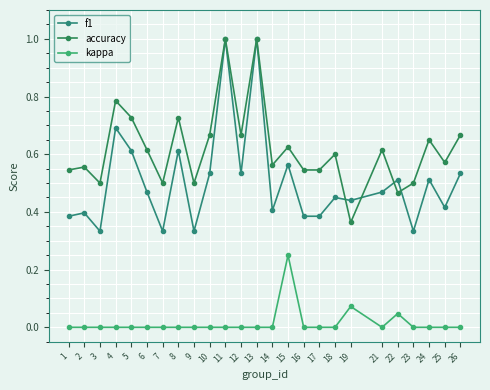

At which category does kappa reach its first local peak?

15